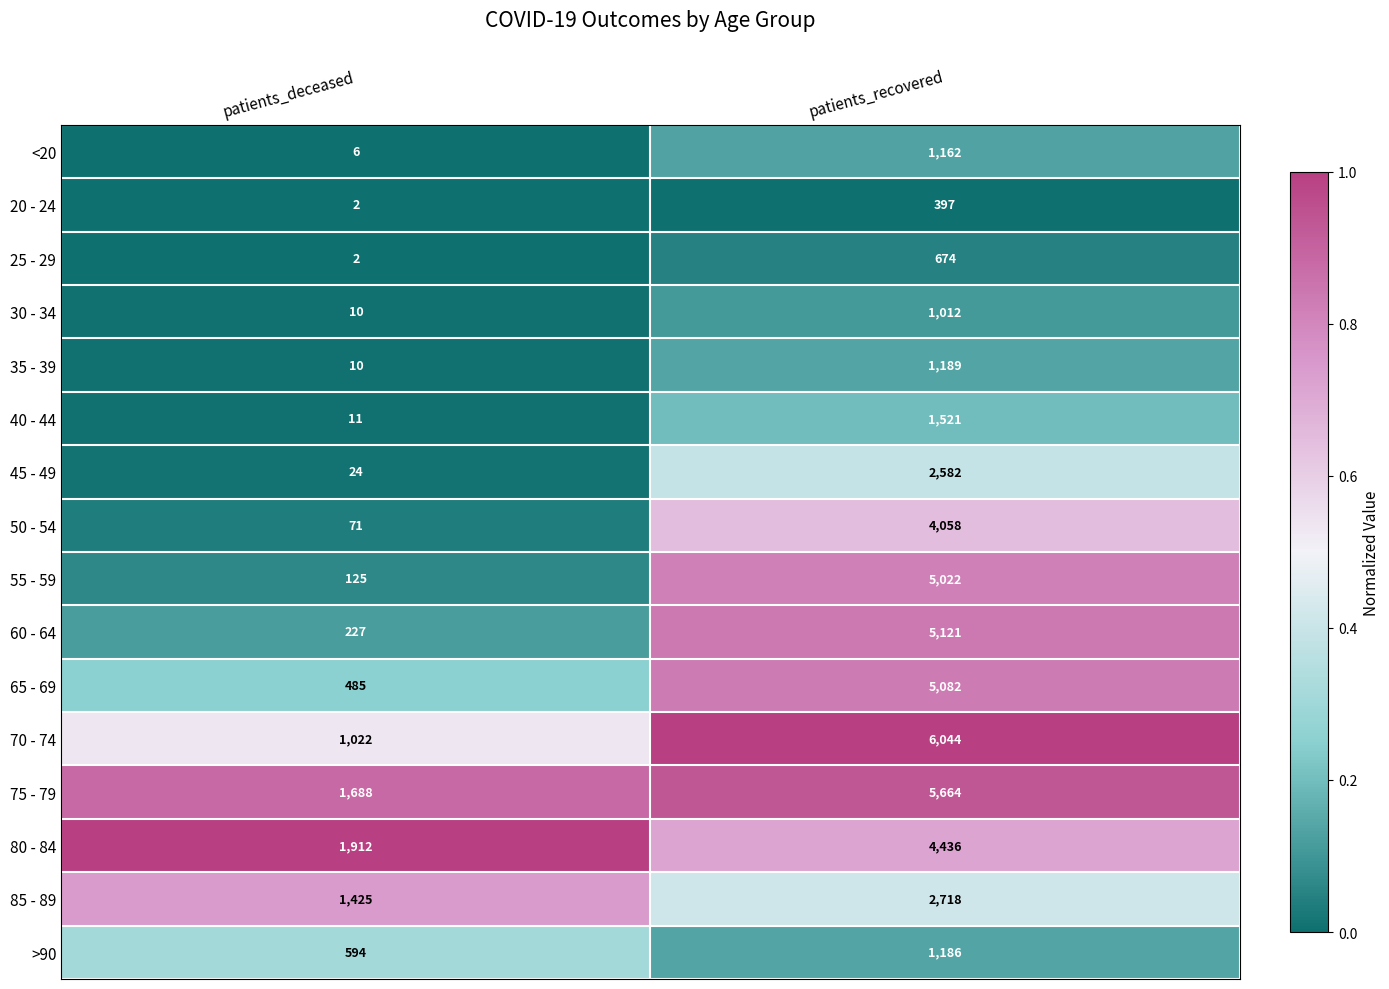

What is the difference between the 55 - 59 values at patients_deceased and patients_recovered?

4897